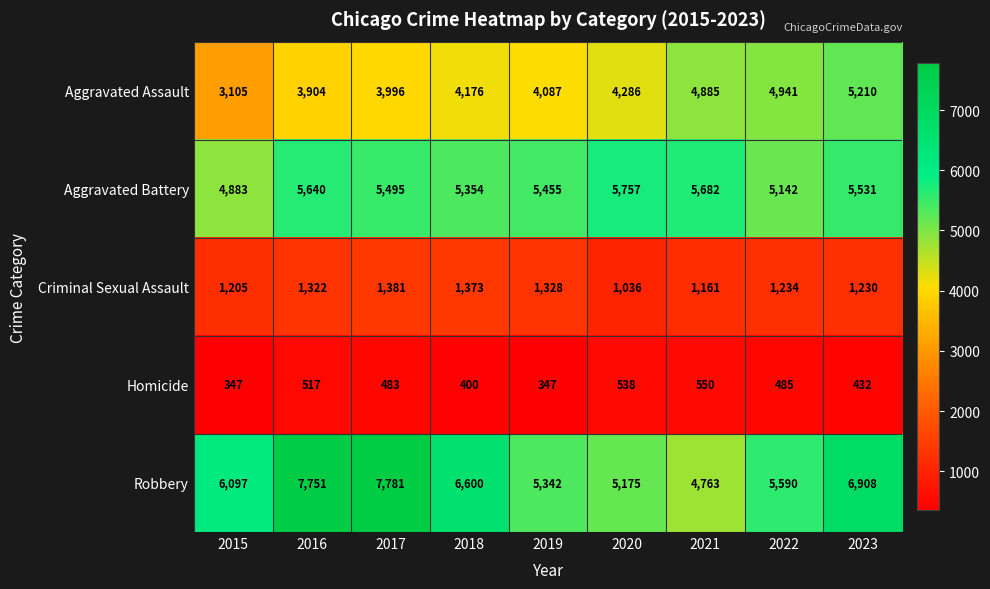

List the labels in order of Aggravated Battery value, smallest first.

2015, 2022, 2018, 2019, 2017, 2023, 2016, 2021, 2020